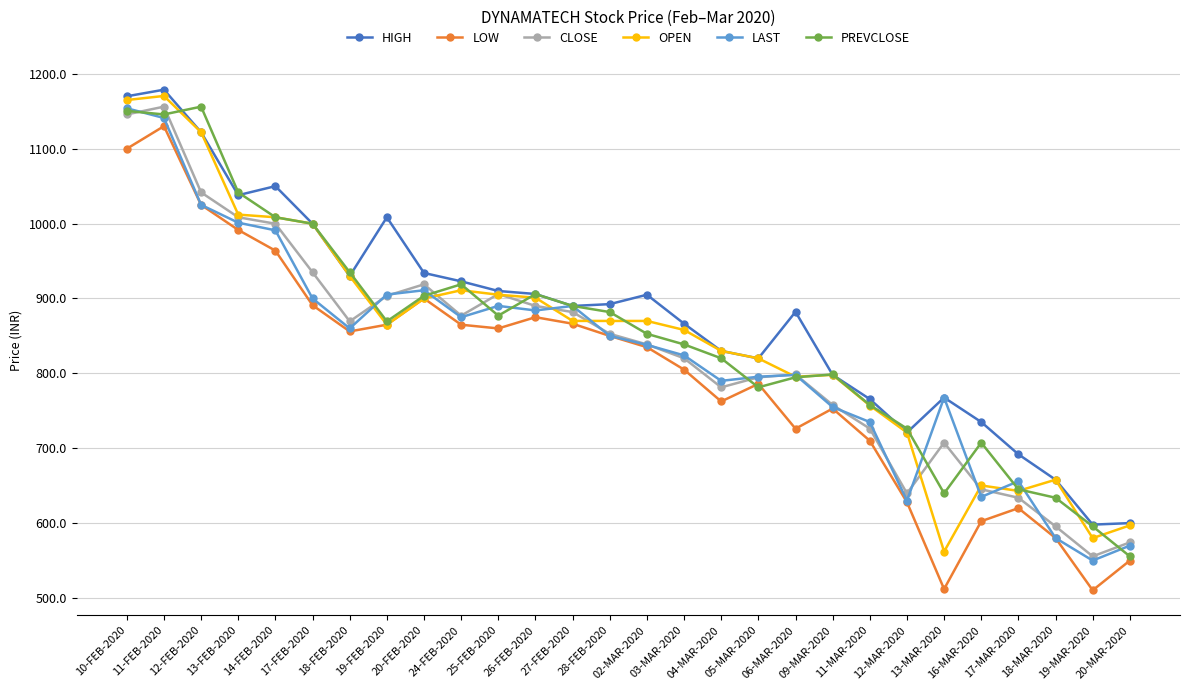

At which label does CLOSE first exceed 852?

10-FEB-2020